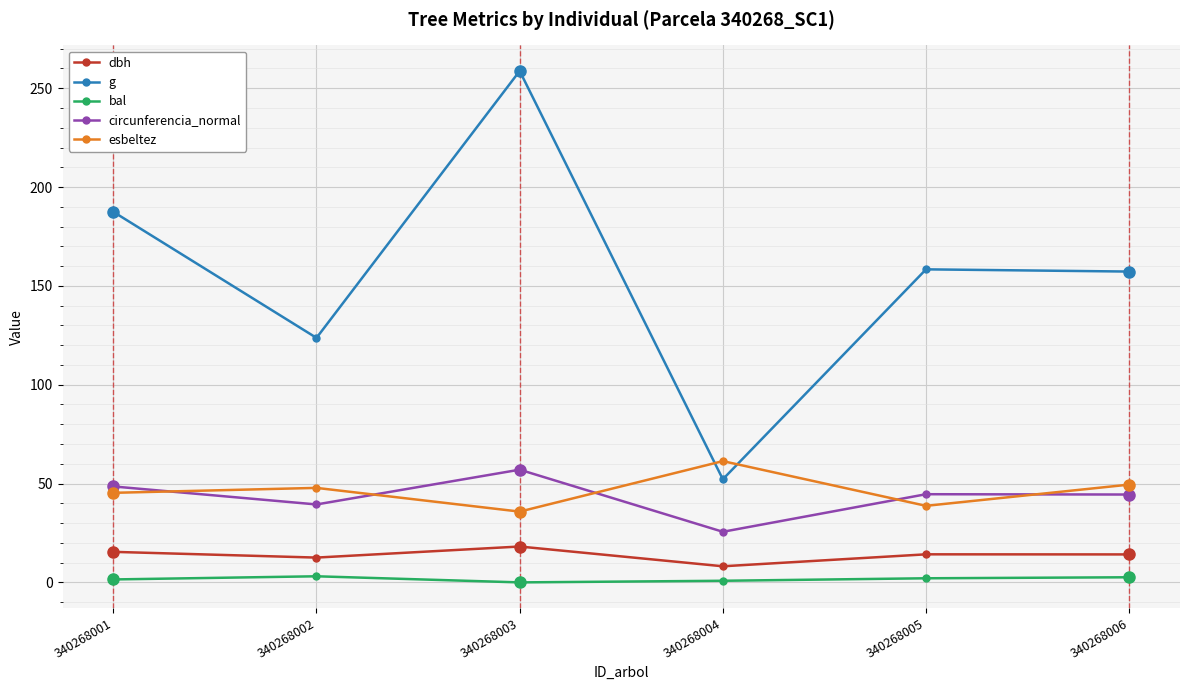

What is the value of the dbh point at the 6th from the left?

14.2